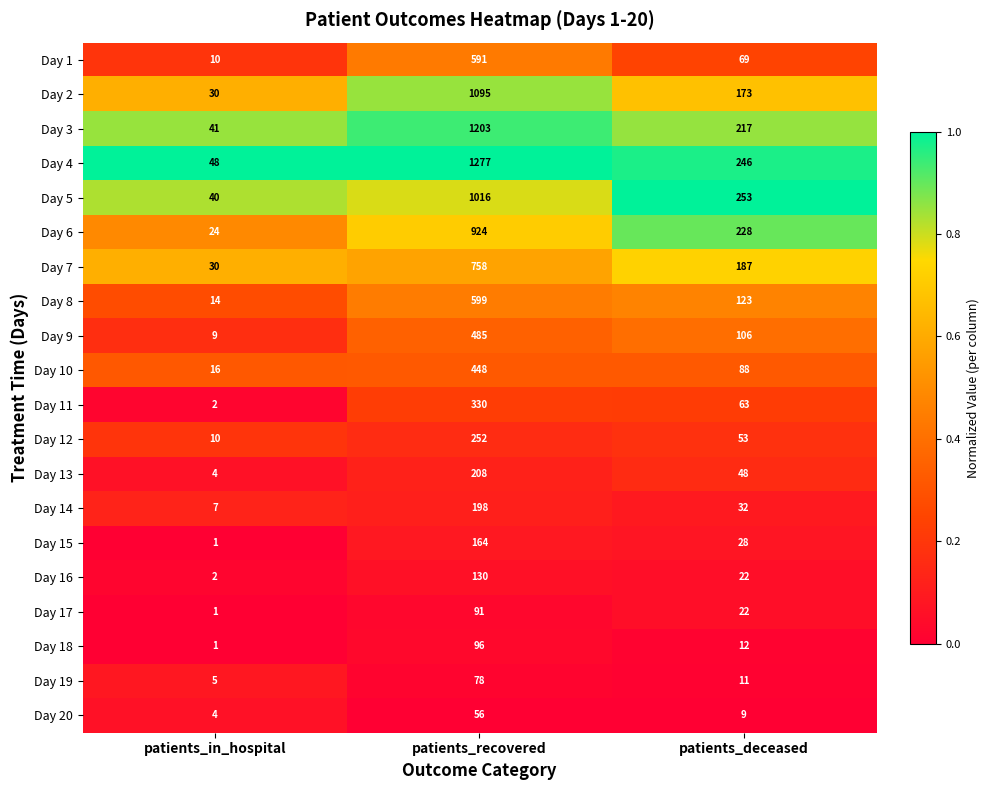

What is the maximum value for Day 18?

96